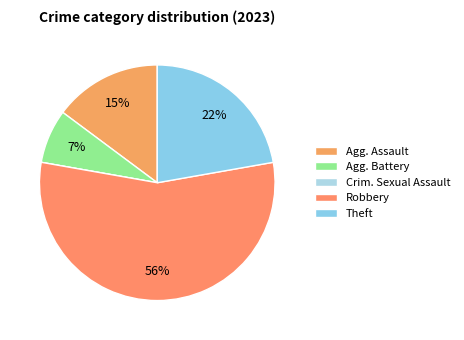

What is the majority slice?

Robbery